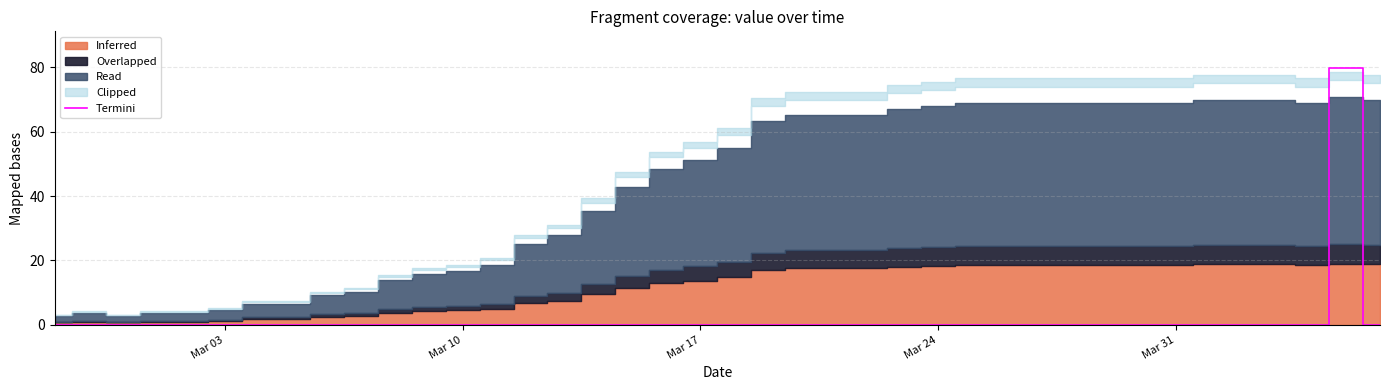

What is the maximum value for Termini?

79.8